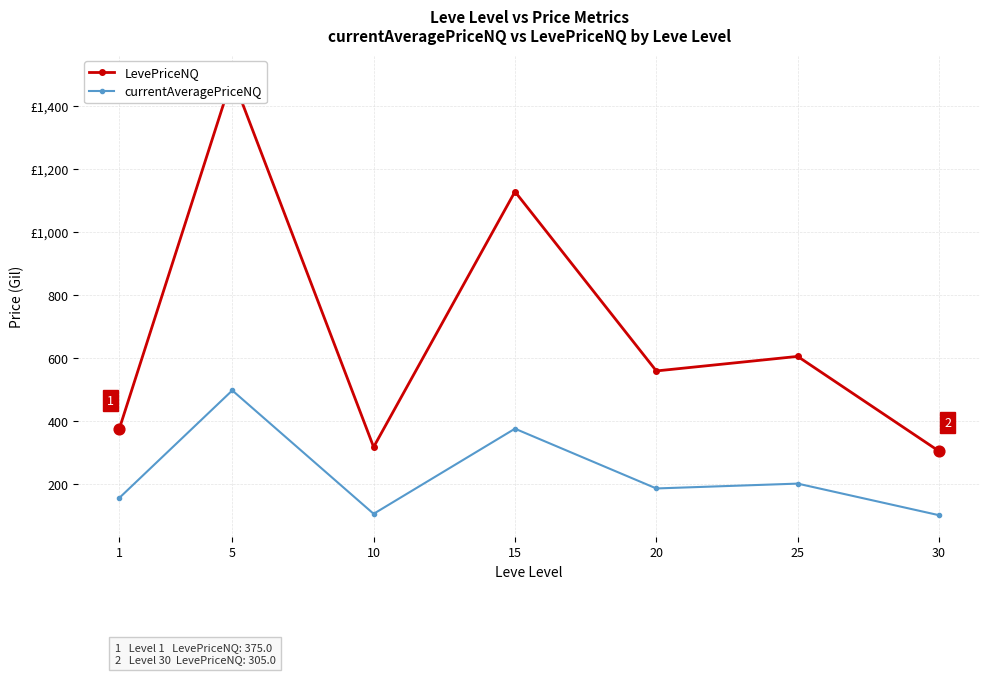

At which category is the sum across all series the highest?

5